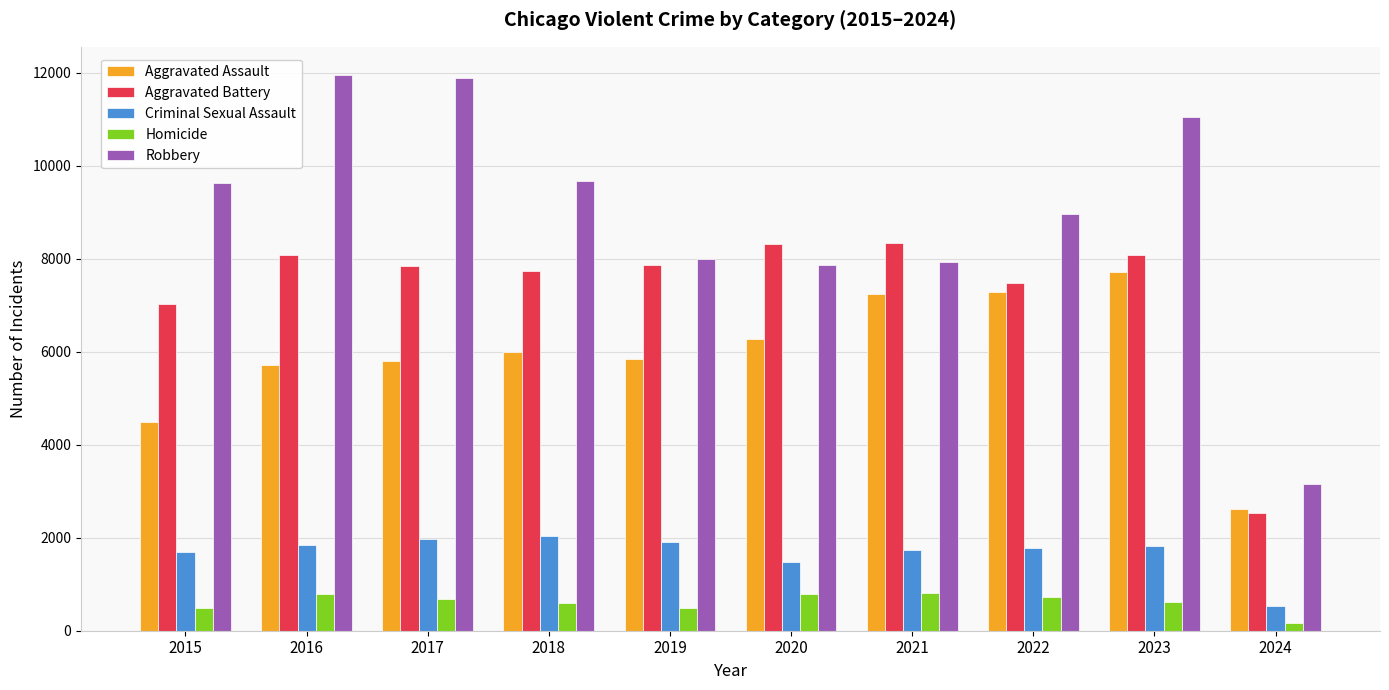

What is the greatest value displayed?

11960